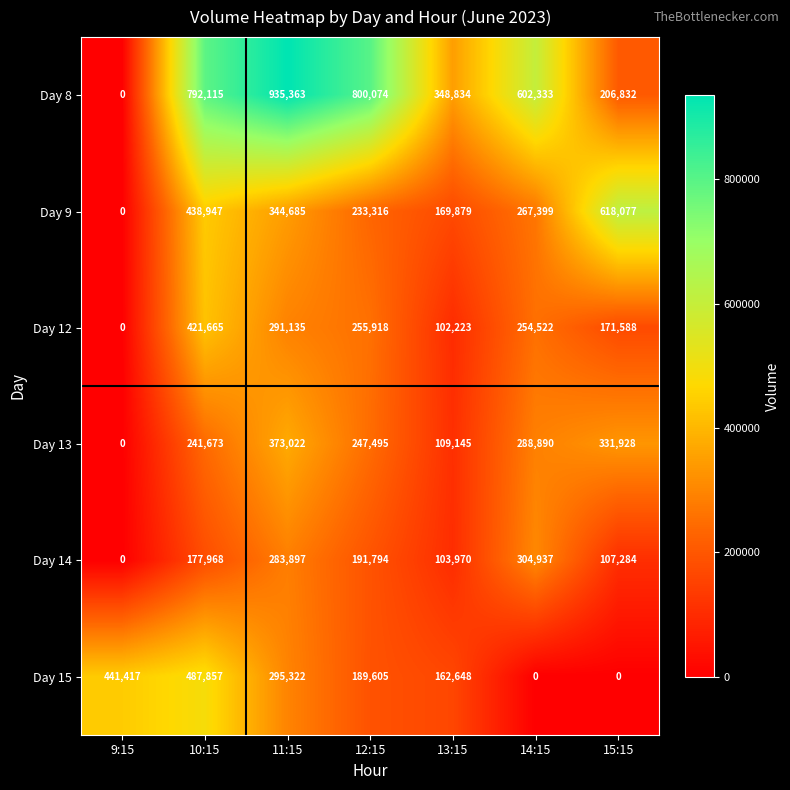

Which label corresponds to the largest value in the chart?

11:15